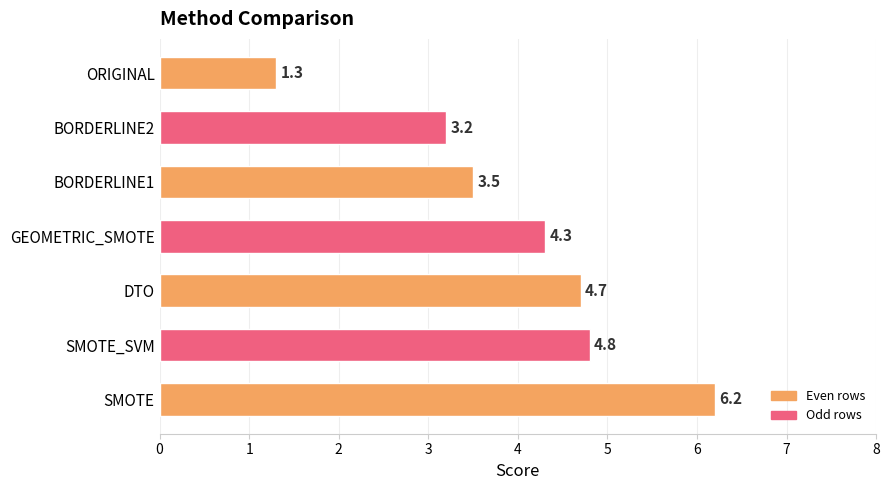

What is the value of the 6th bar from the top?

4.8